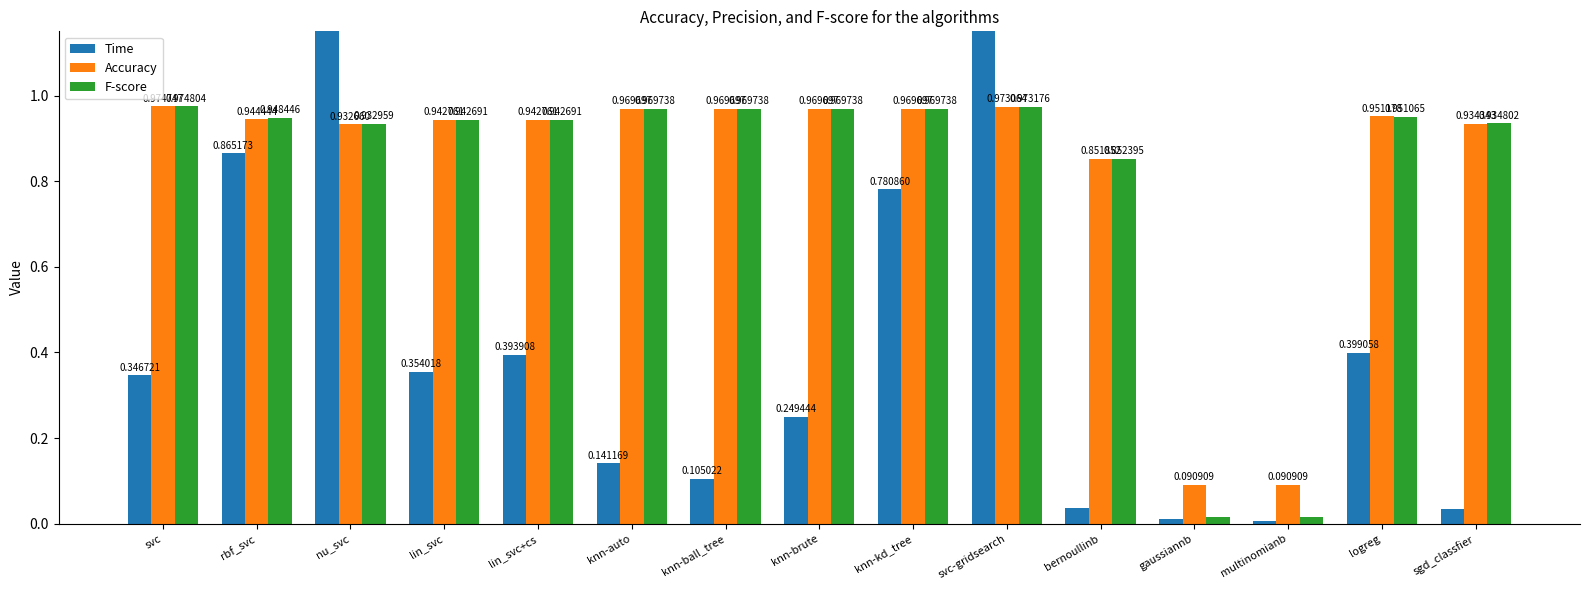

Reading left to right, extract all data points from this chart.

Time: 0.3	0.9	1.5	0.4	0.4	0.1	0.1	0.2	0.8	2.9	0.0	0.0	0.0	0.4	0.0
Accuracy: 1.0	0.9	0.9	0.9	0.9	1.0	1.0	1.0	1.0	1.0	0.9	0.1	0.1	1.0	0.9
F-score: 1.0	0.9	0.9	0.9	0.9	1.0	1.0	1.0	1.0	1.0	0.9	0.0	0.0	1.0	0.9